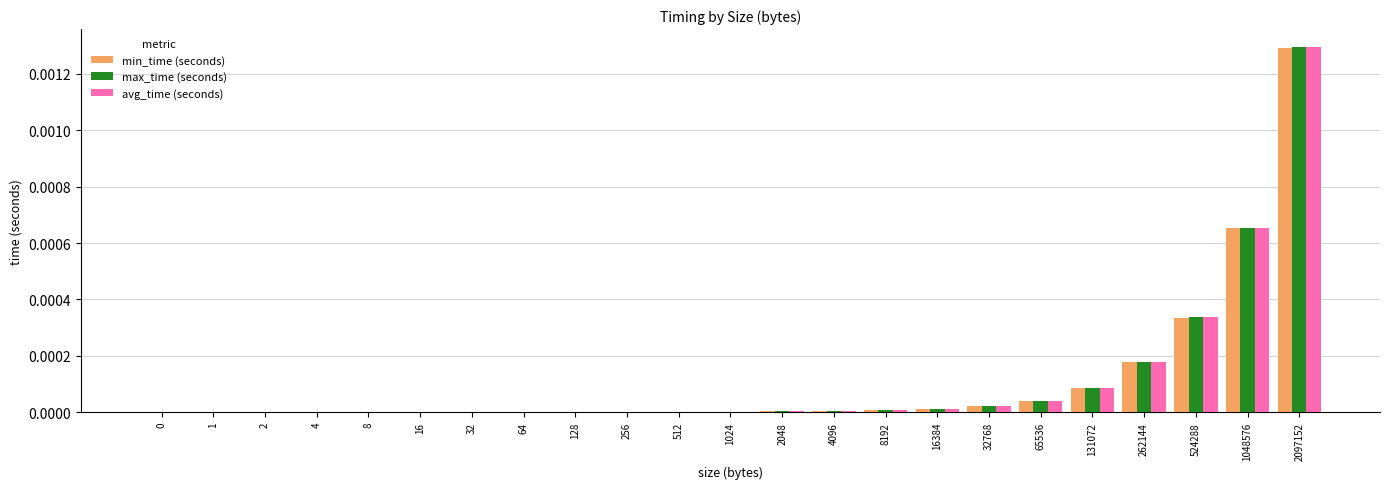

At which category is the sum across all series the highest?

2097152